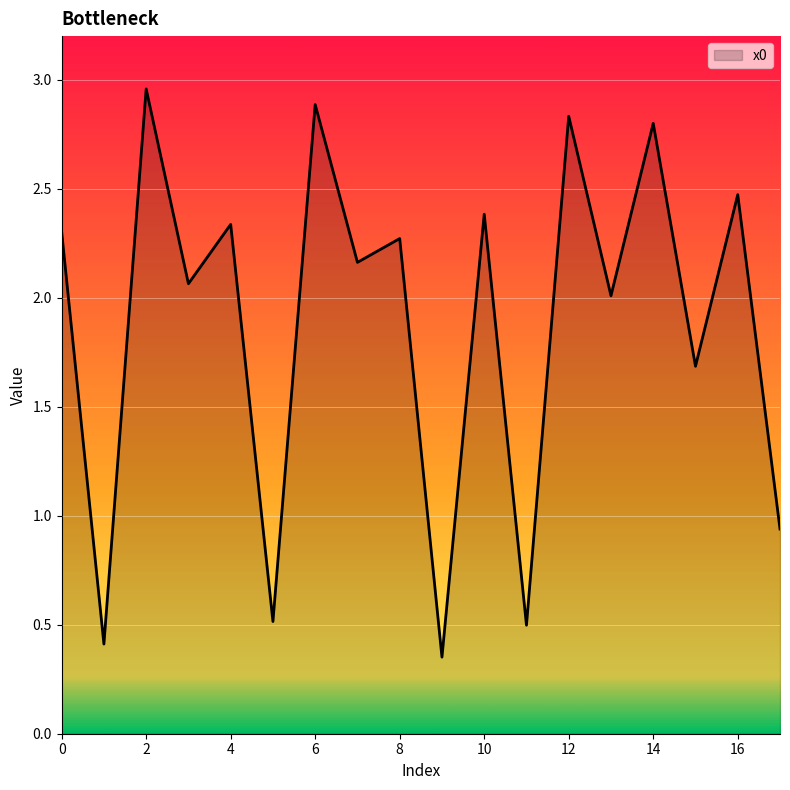

What is the difference between the maximum and minimum values?

2.6